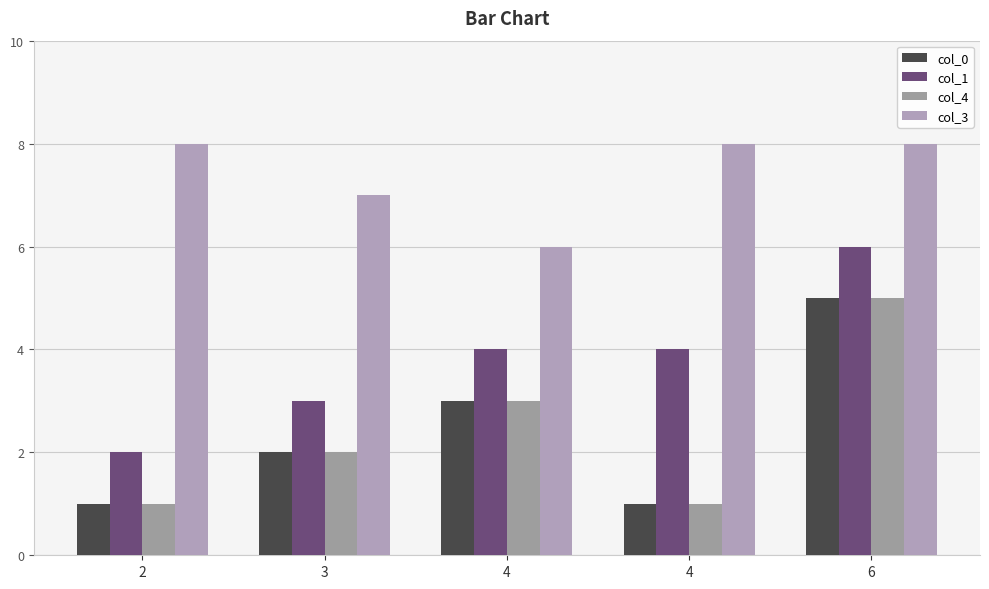

Count the col_1 values in the range 3 to 4.

3